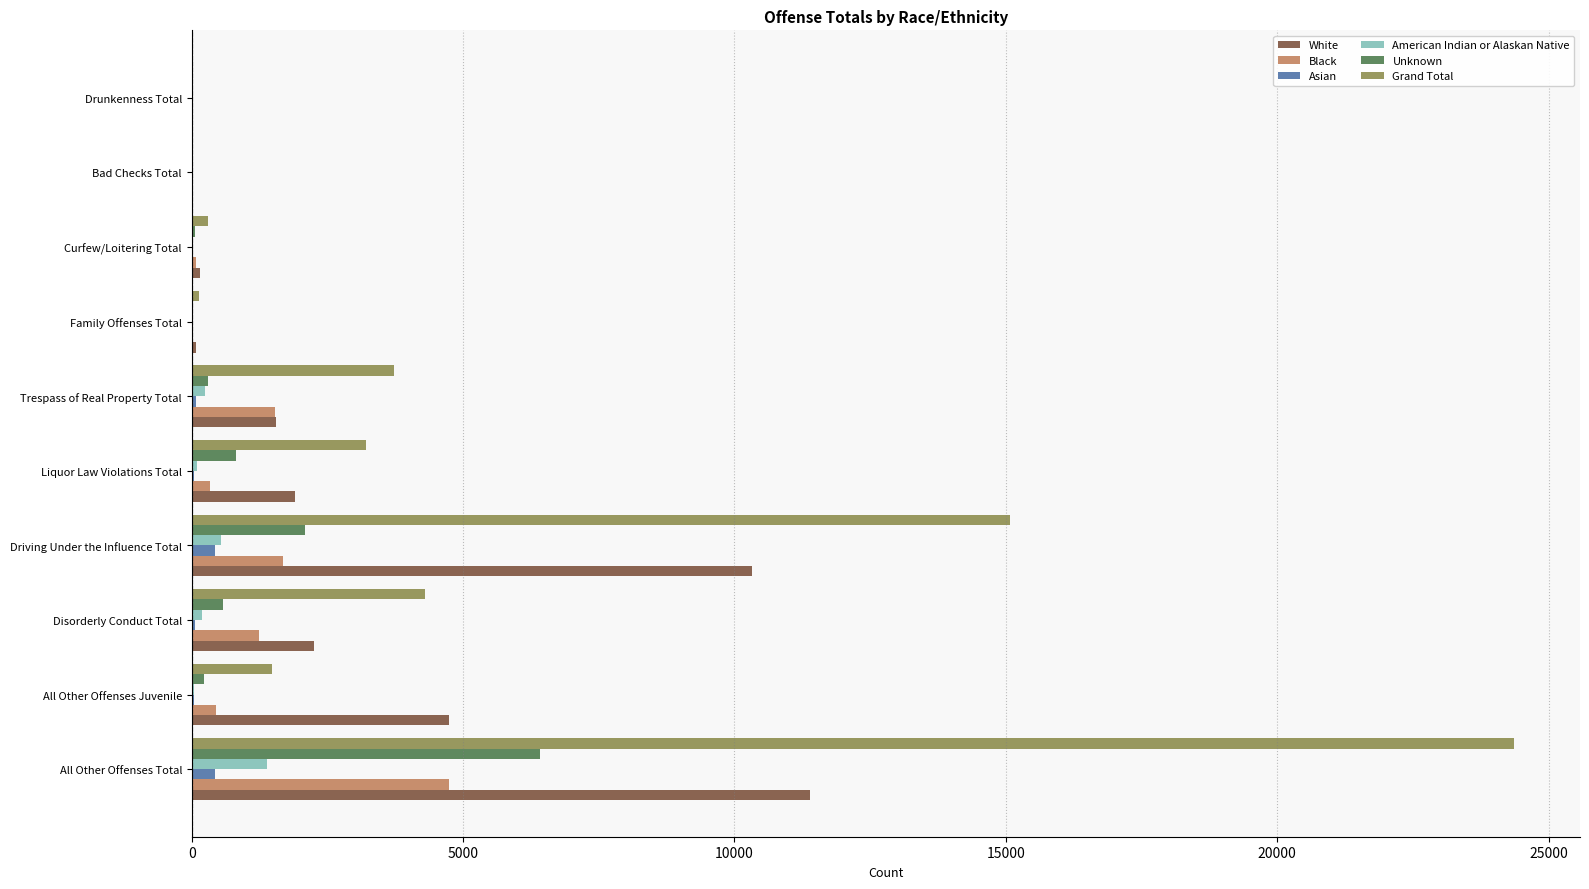

What is the sum of all Asian values?

1077